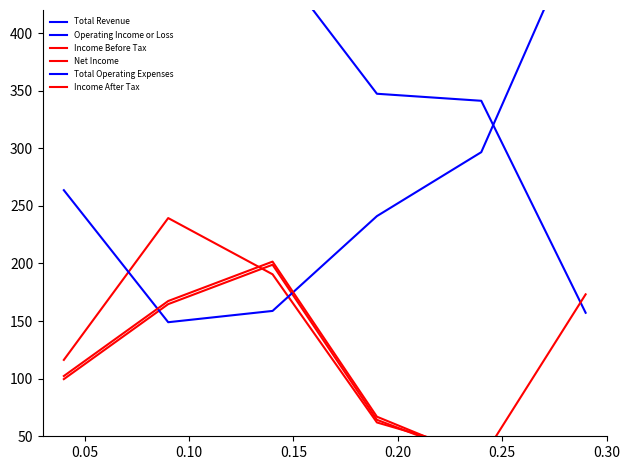

Which series has the largest total across all categories?

Total Revenue